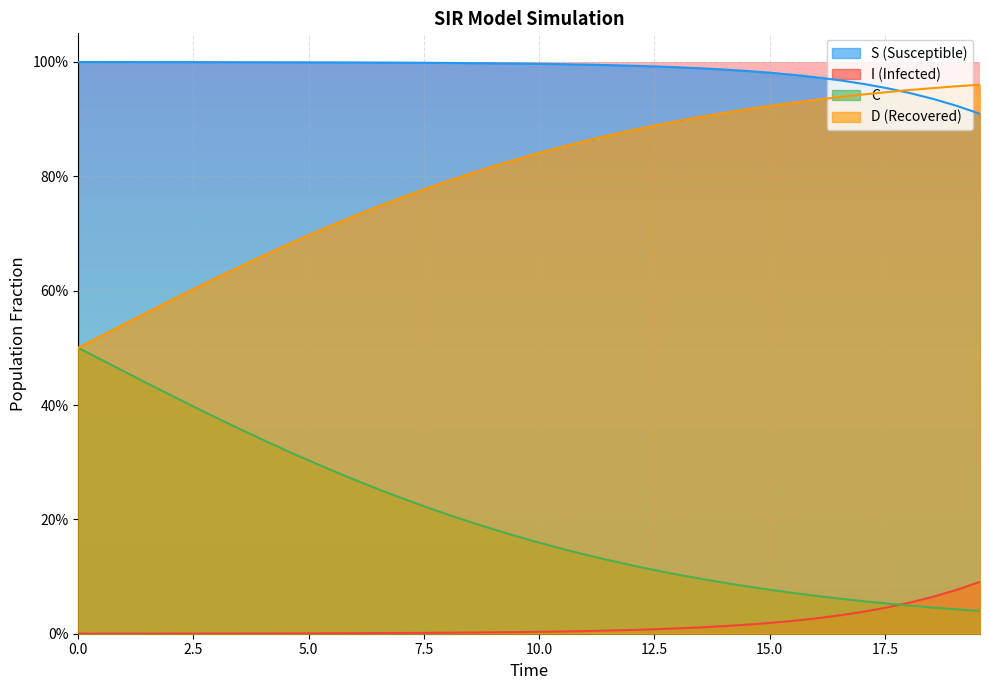

True or false: S and I intersect in this chart.

False